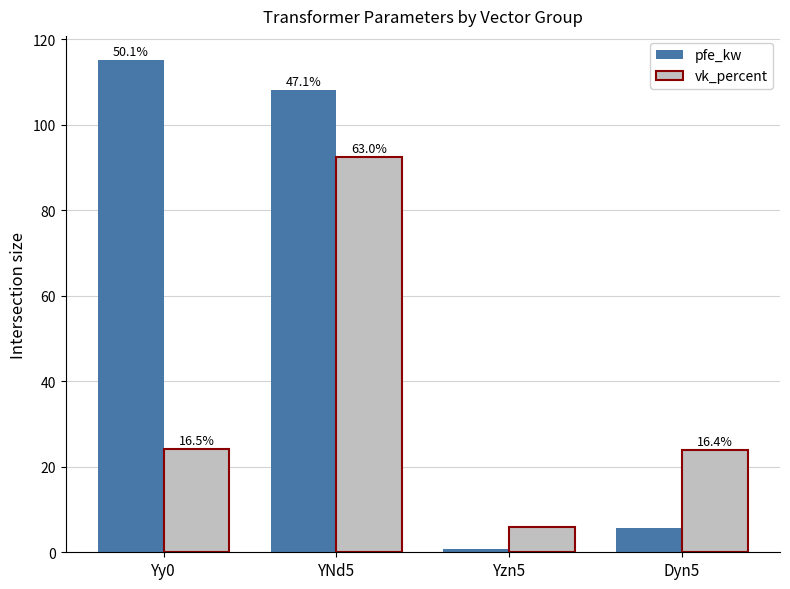

What is the difference between the highest and lowest values at Dyn5?

18.3